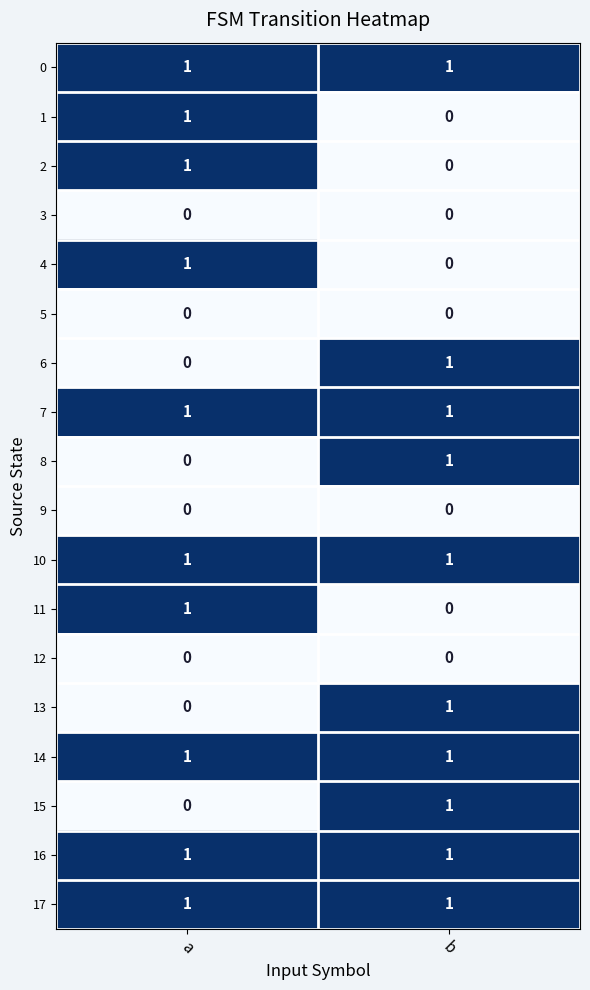

The 8 series shows 0 at a. True or false?

True